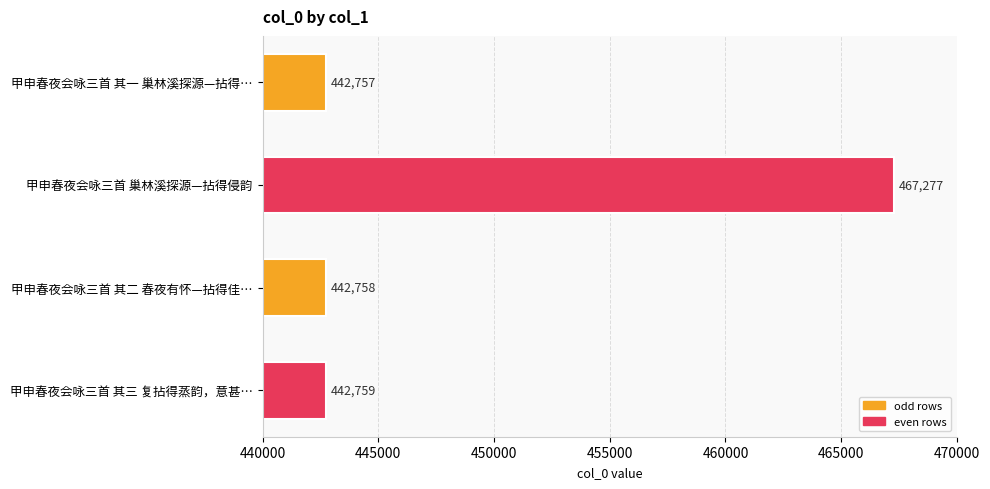

What is the maximum value shown in the chart?

467277